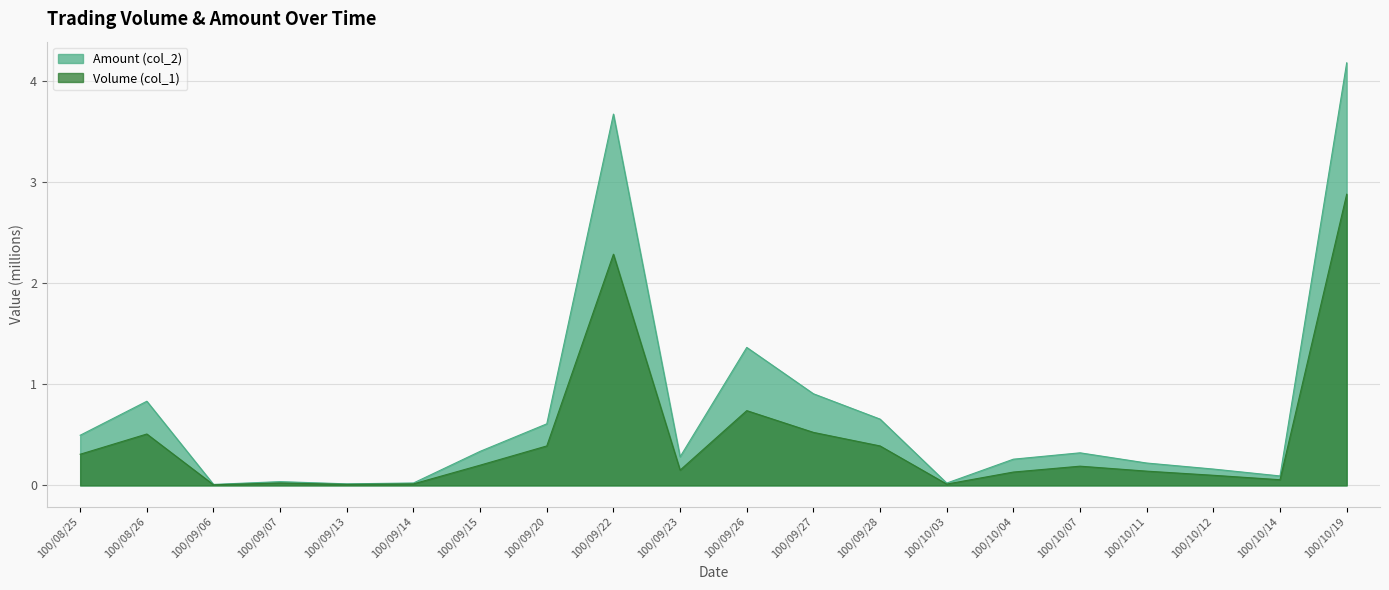

What position from the right is 100/09/15?

14